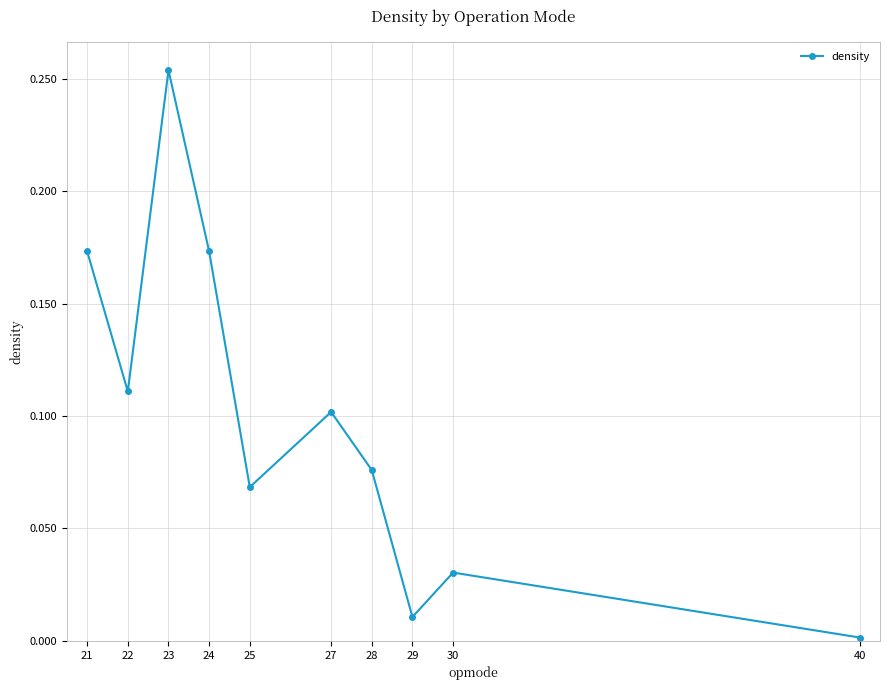

Which category has the lowest value across all series?

40